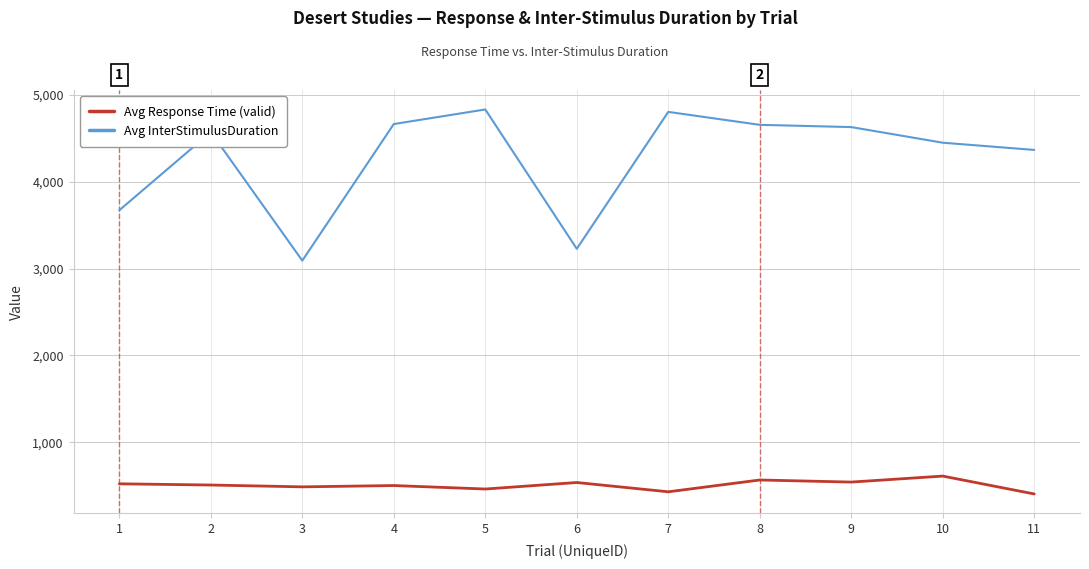

At 3, list the series in order from smallest to largest.

Avg Response Time (valid), Avg InterStimulusDuration